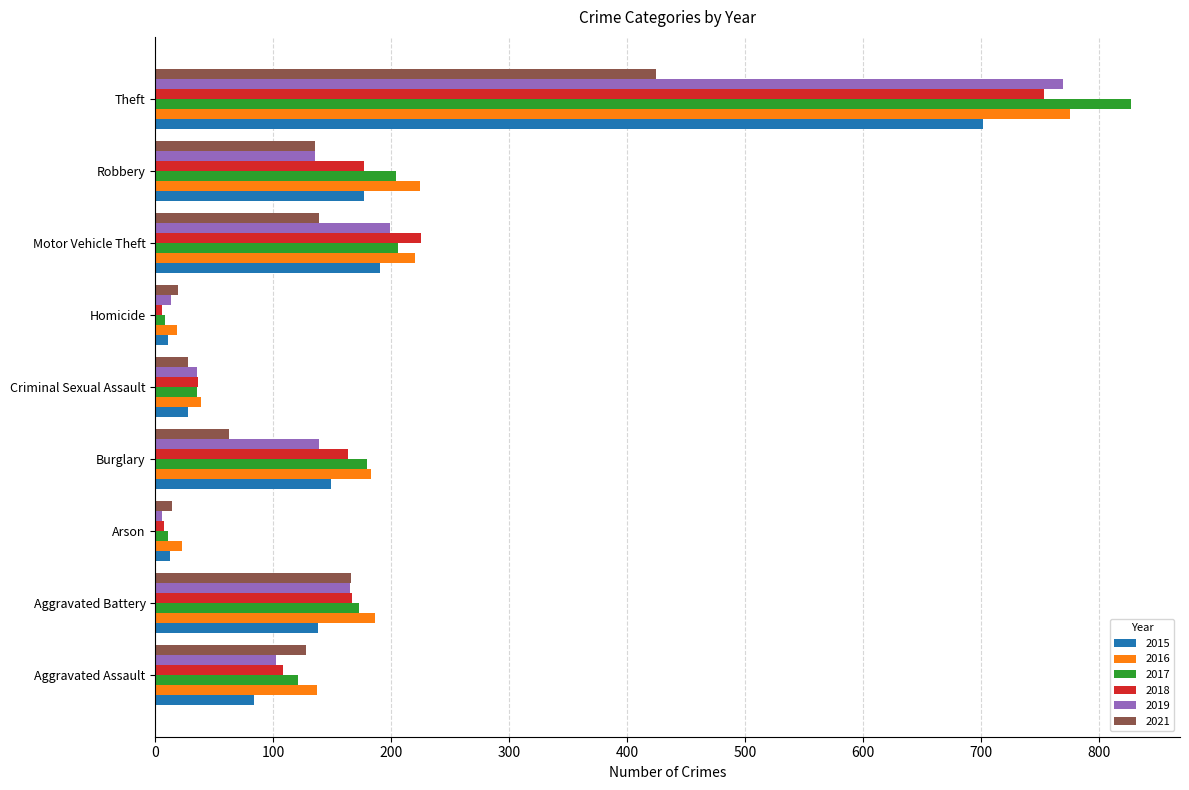

The value of 2016 at Theft is 1317. True or false?

False